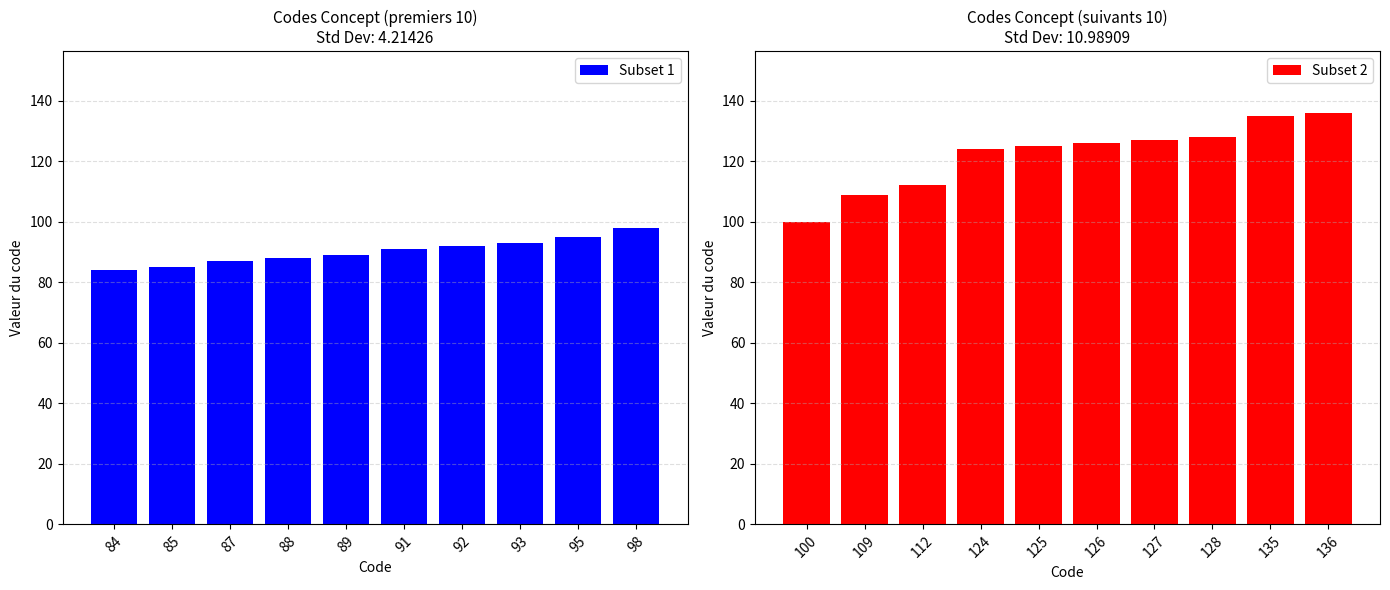

What is the sum of all Subset 1 values?

902